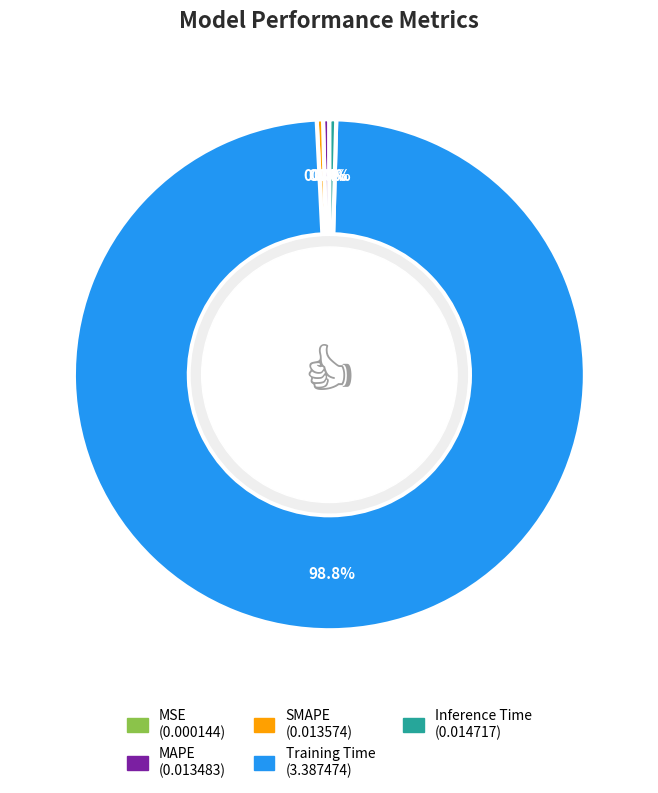

To the nearest percent, what is the average slice percentage?

20%